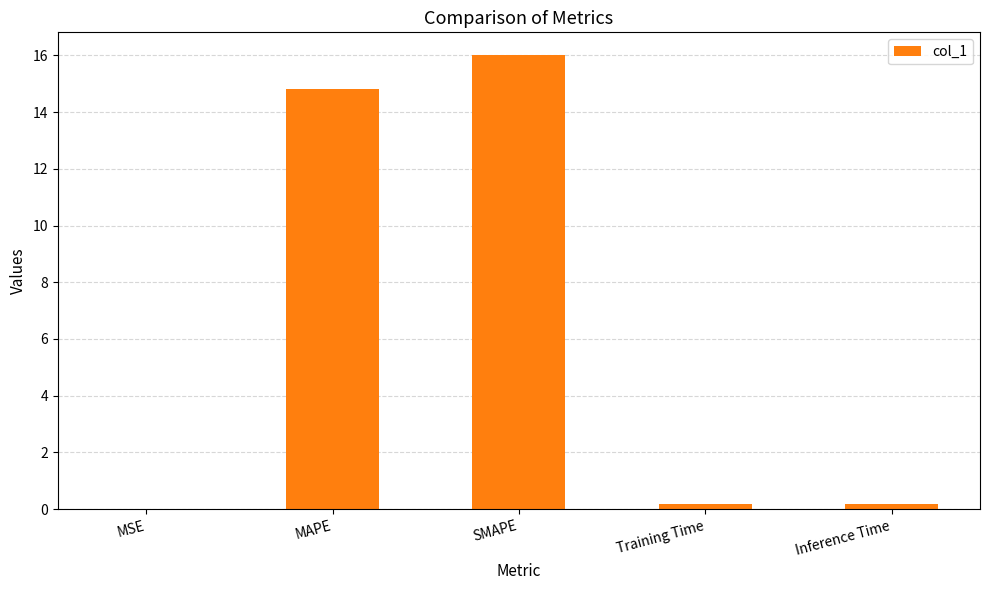

What is the maximum value shown in the chart?

16.0